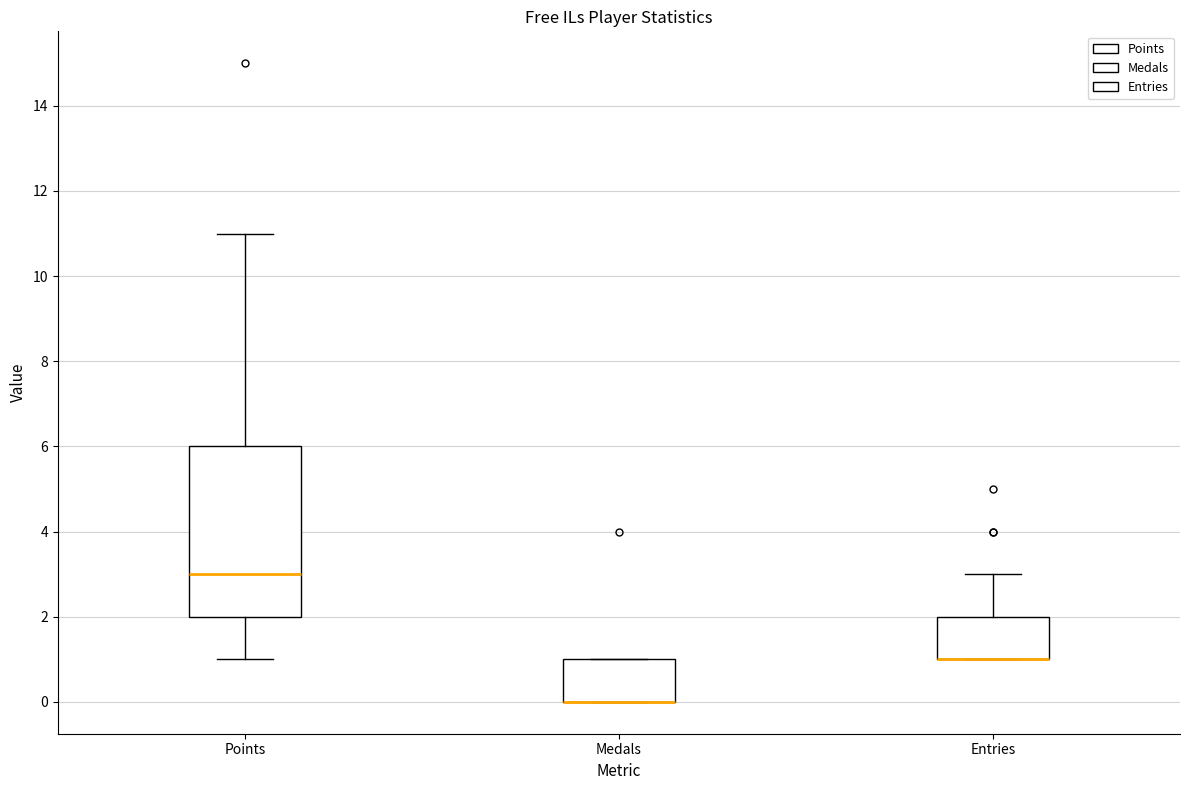

Where does the lower whisker of the box for Points end on the y-axis? The values are not printed on the chart, so give them approximately, as read against the axis.

1